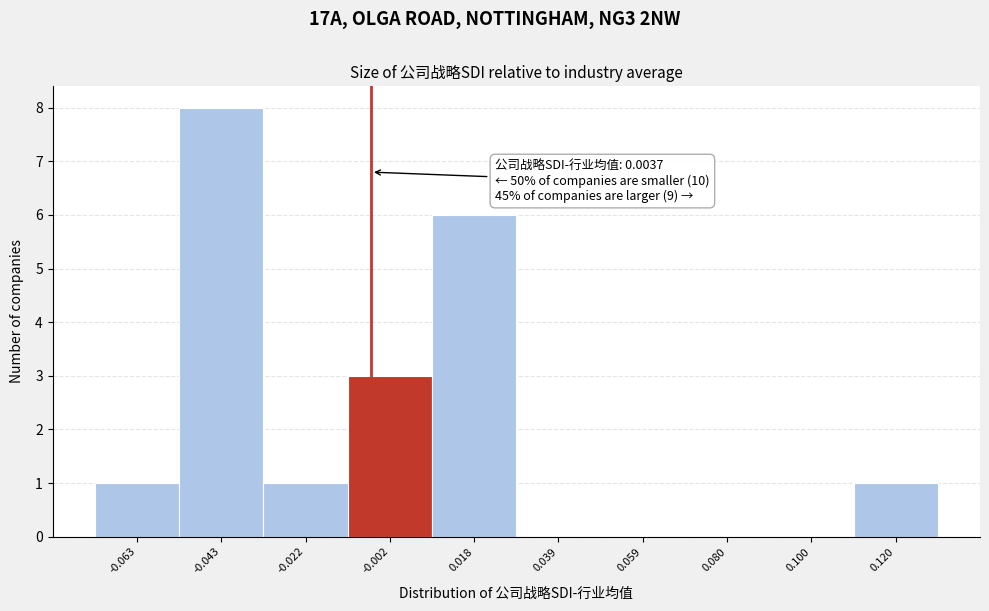

Reading left to right, list all the values displayed in this chart.

-0.063=1	-0.043=8	-0.022=1	-0.002=3	0.018=6	0.039=0	0.059=0	0.080=0	0.100=0	0.120=1